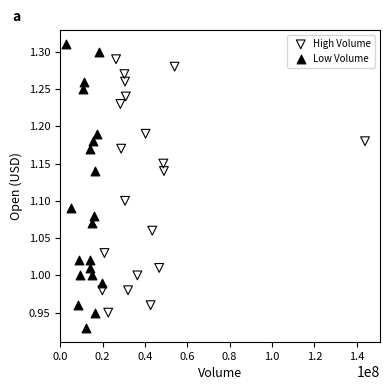

Which series has the largest Y range (max minus min)?

Low Volume